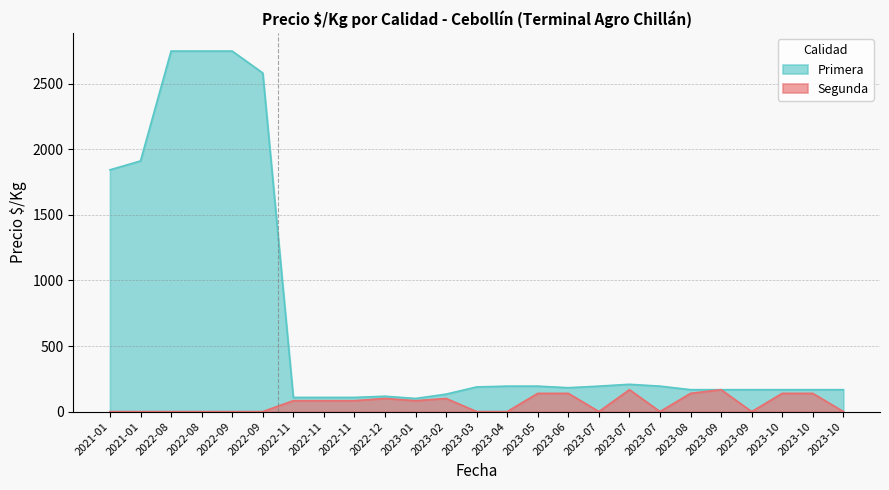

True or false: Segunda has more than 1 interior local peaks.

True